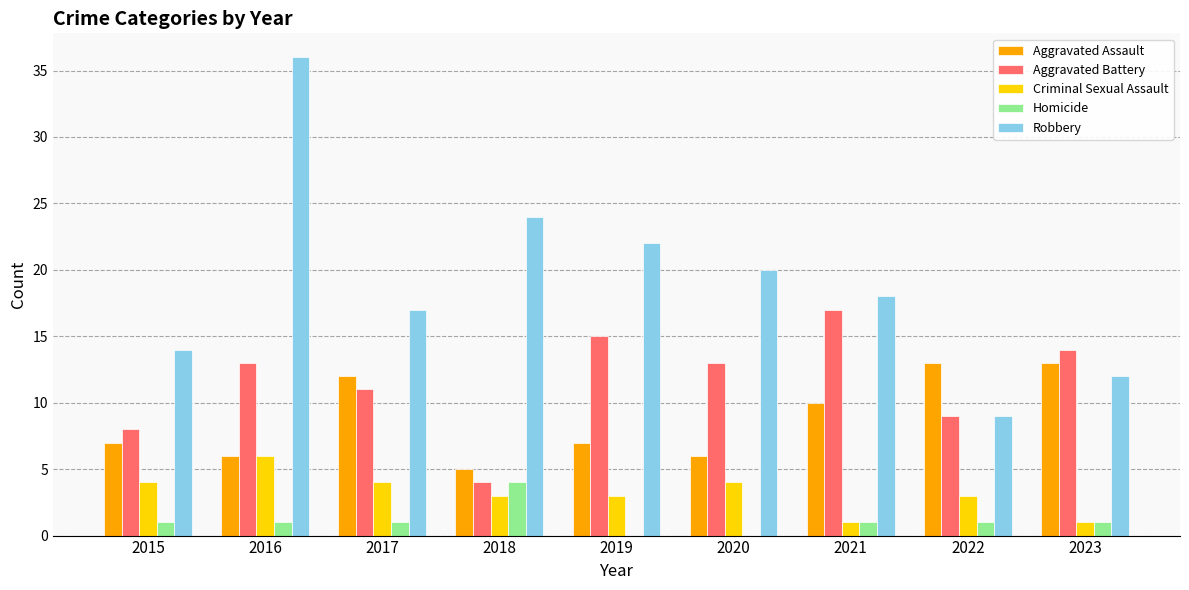

What is the approximate value of Criminal Sexual Assault at 2022?

3